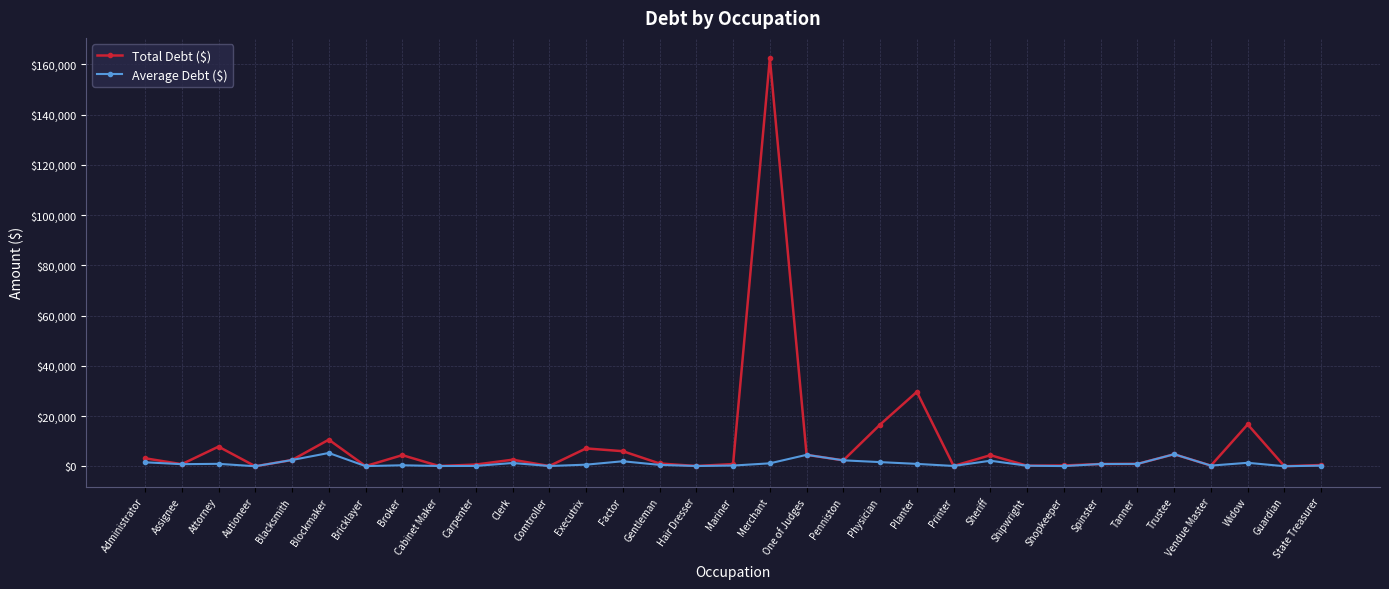

At Executrix, list the series in order from largest to smallest.

Total Debt ($), Average Debt ($)